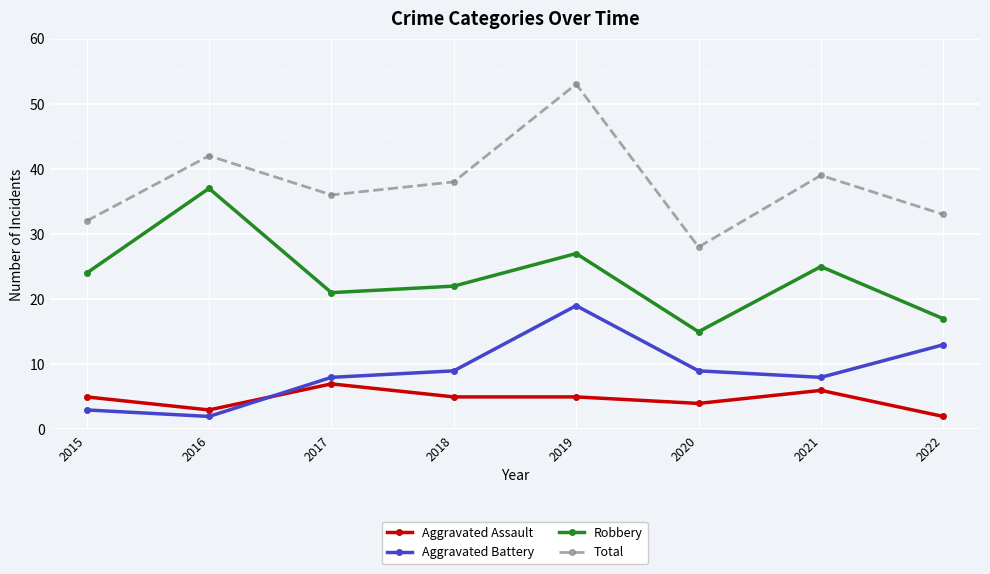

In Total, how many points are lower than both neighbors (excluding endpoints)?

2